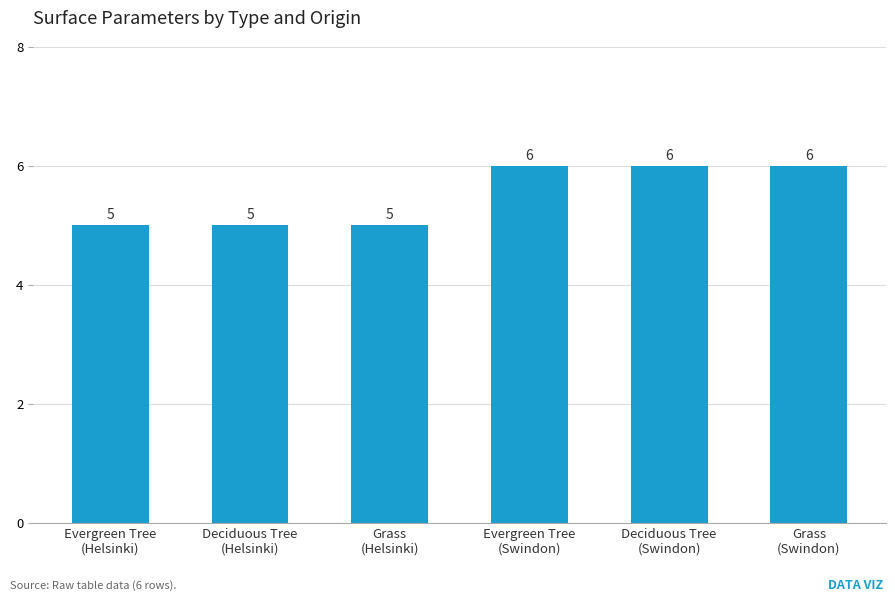

The value at Deciduous Tree
(Swindon) is 10. True or false?

False